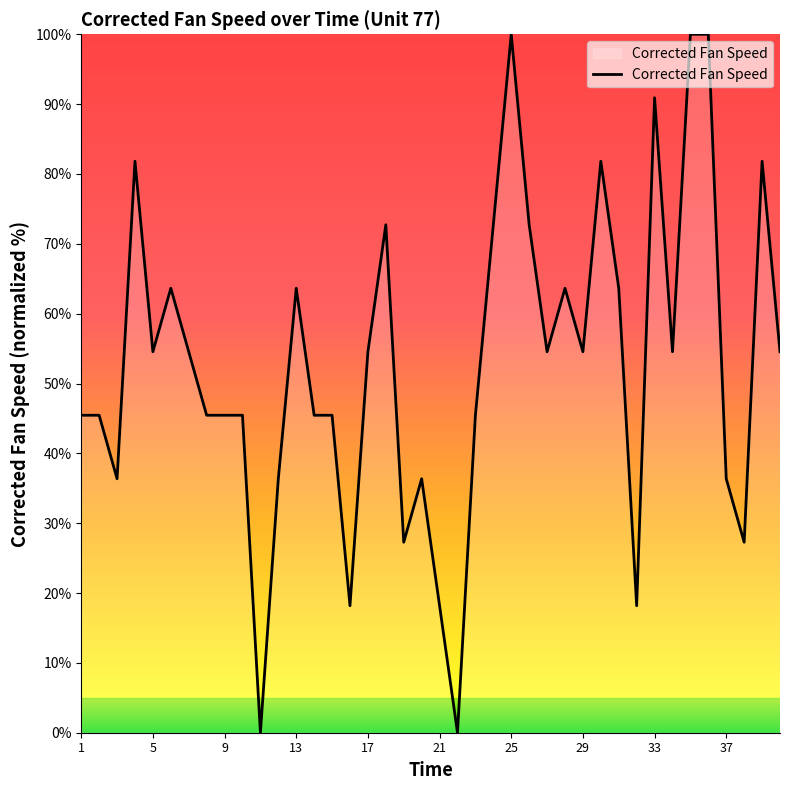

What is the difference between the maximum and minimum values?

100.0